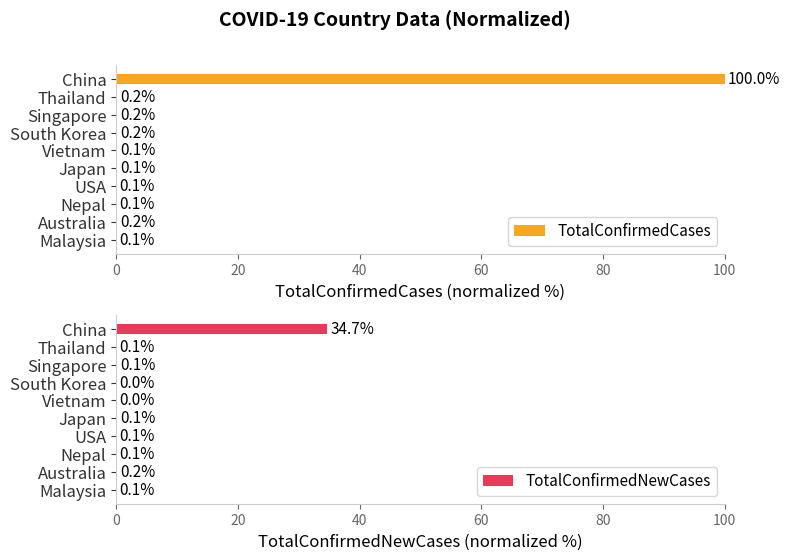

What is the average value of the TotalConfirmedNewCases series?

3.5